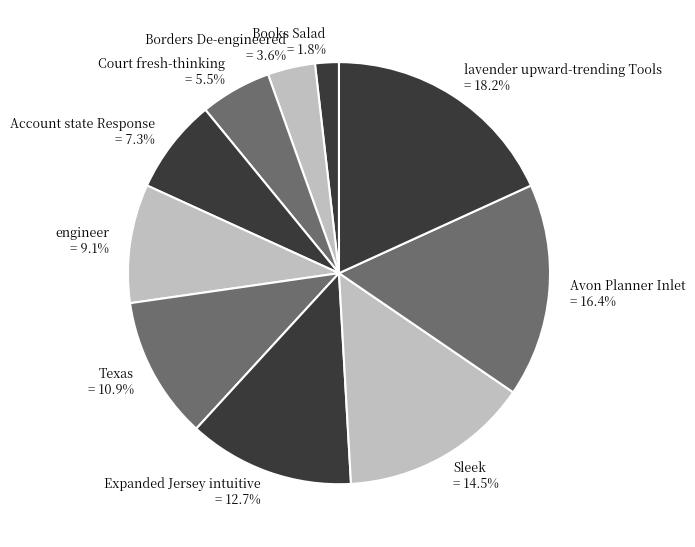

What percentage do Expanded Jersey intuitive and Avon Planner Inlet together represent?

29.1%